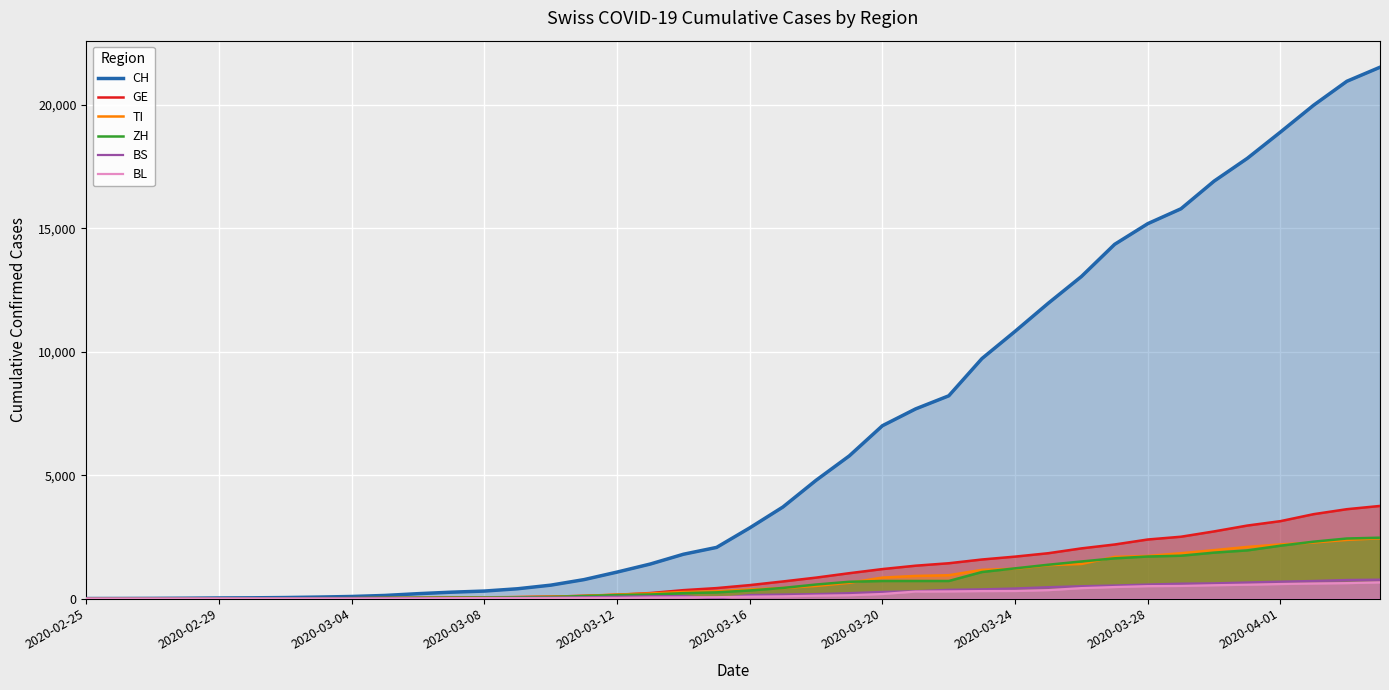

True or false: BS has more than 0 interior local peaks.

True